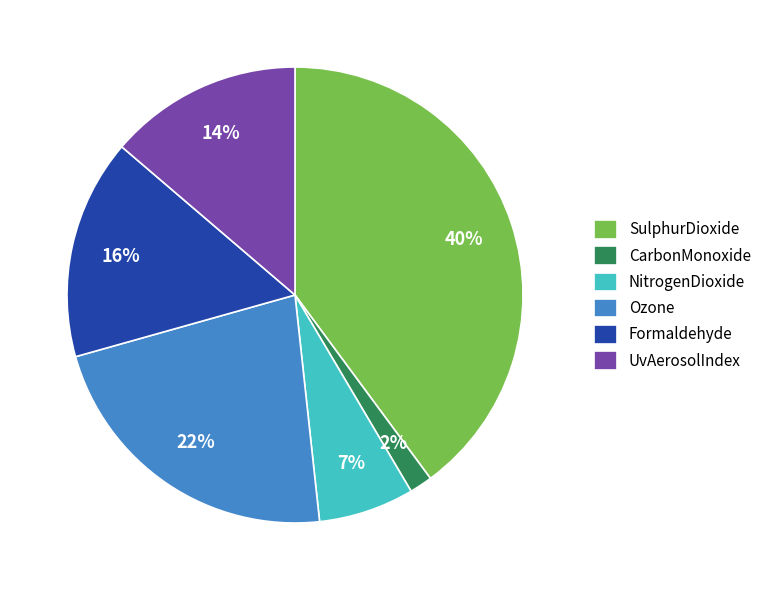

Do CarbonMonoxide and NitrogenDioxide together represent more than half of the pie?

No